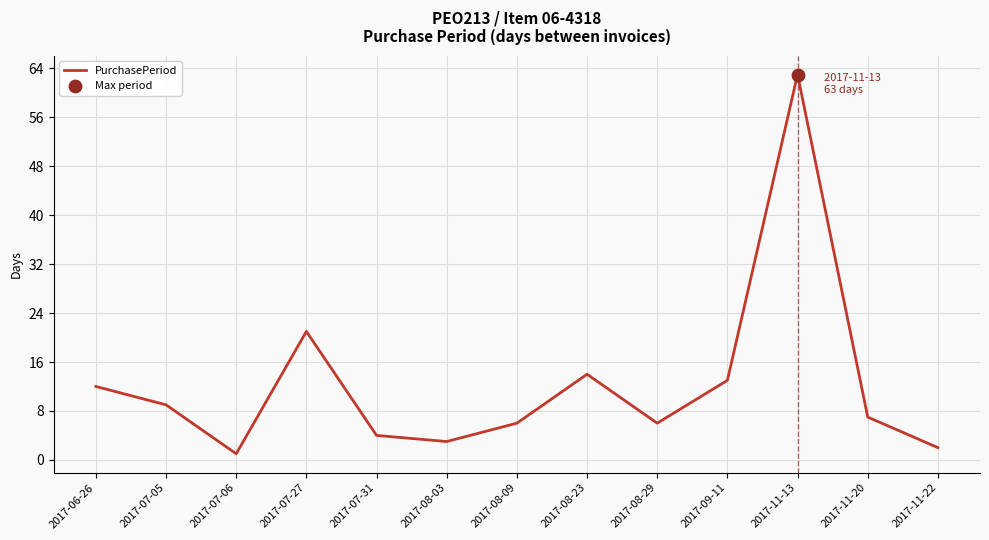

Which has a higher value, 2017-08-09 or 2017-11-20?

2017-11-20